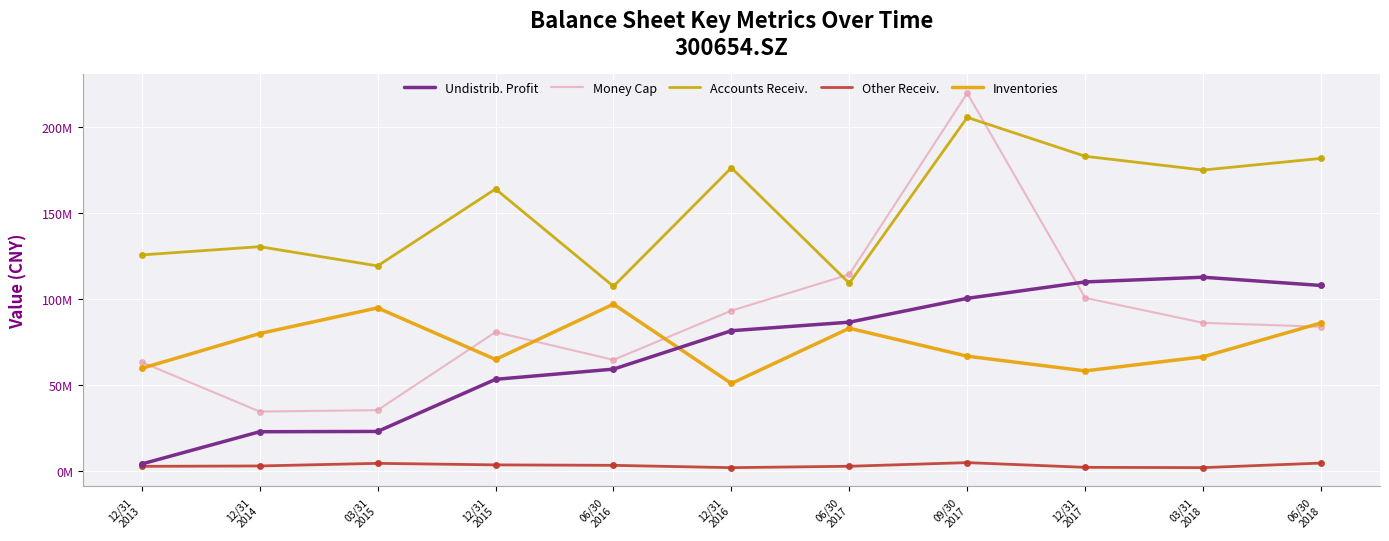

What position from the right is 12/31
2014?

10